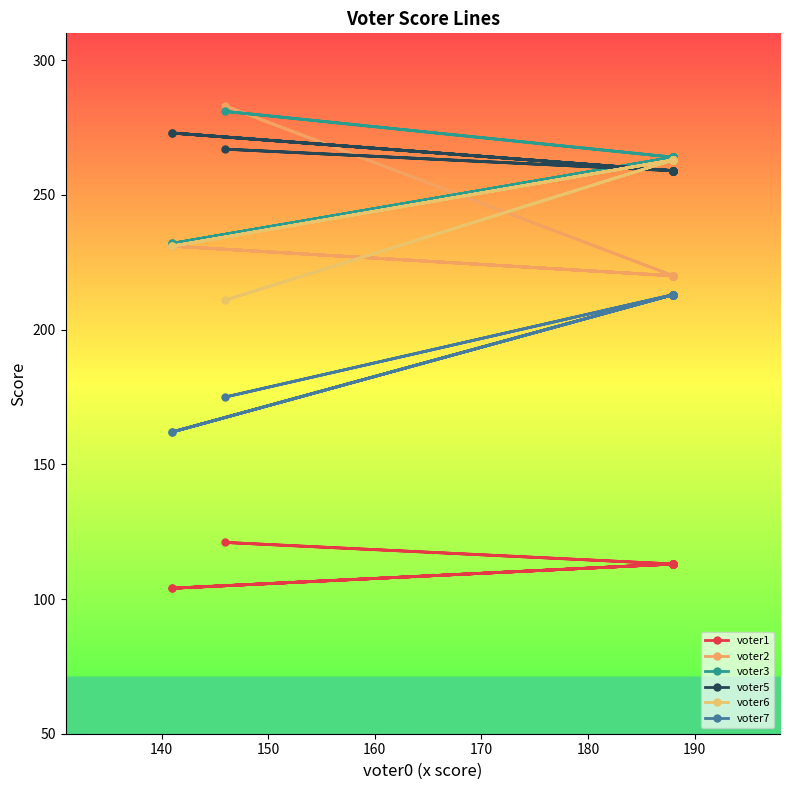

Which series ends up on top after the final intersection of voter2 and voter3?

voter3